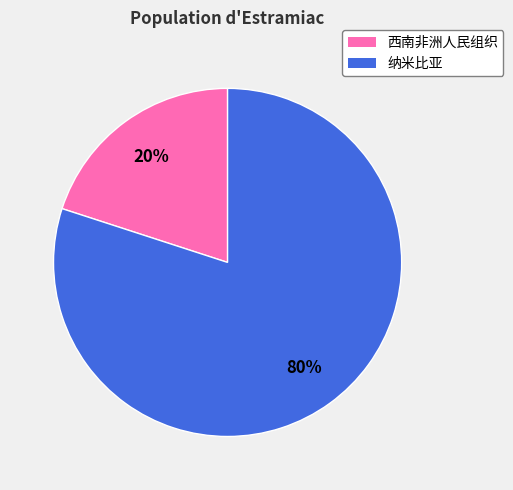

The 纳米比亚 slice represents 80% of the pie. True or false?

True